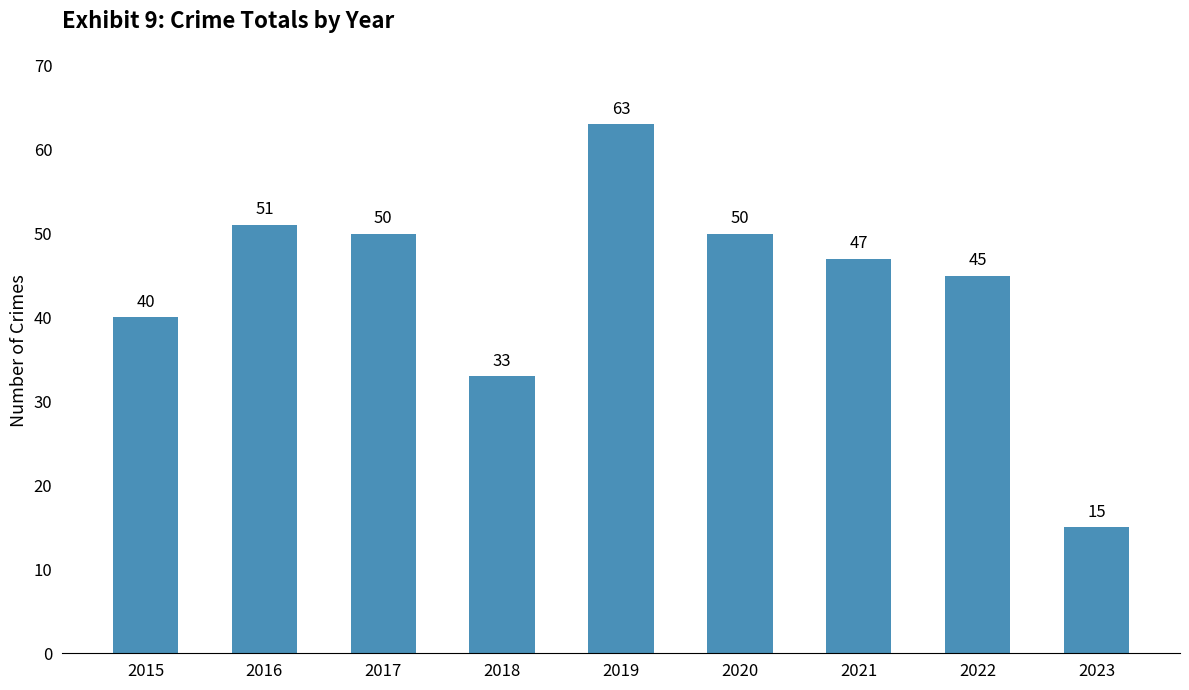

Which label corresponds to the smallest value in the chart?

2023